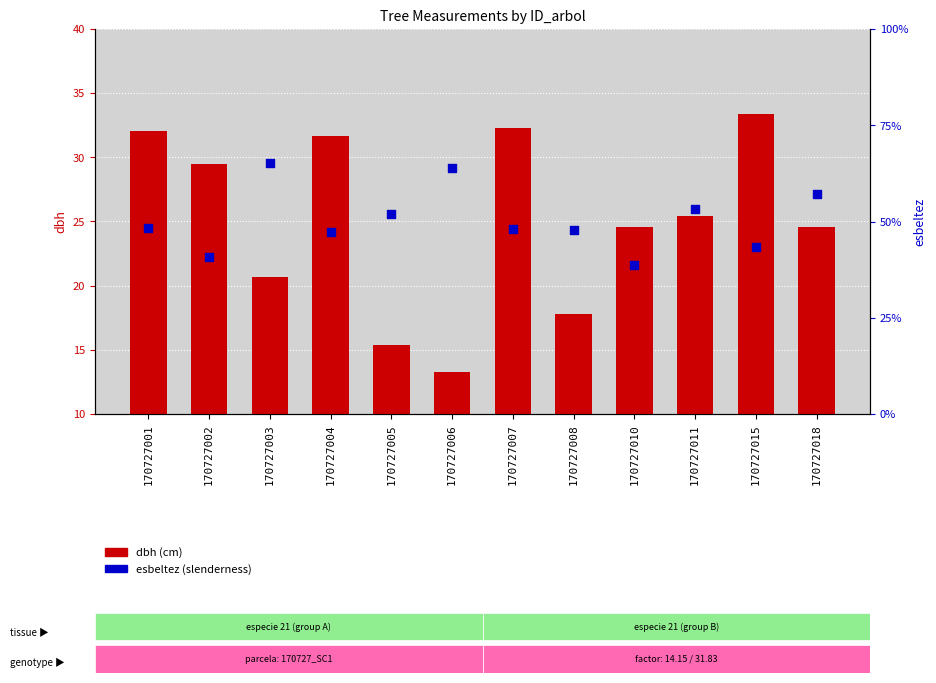

What is the total value across all series at 170727005?

67.4